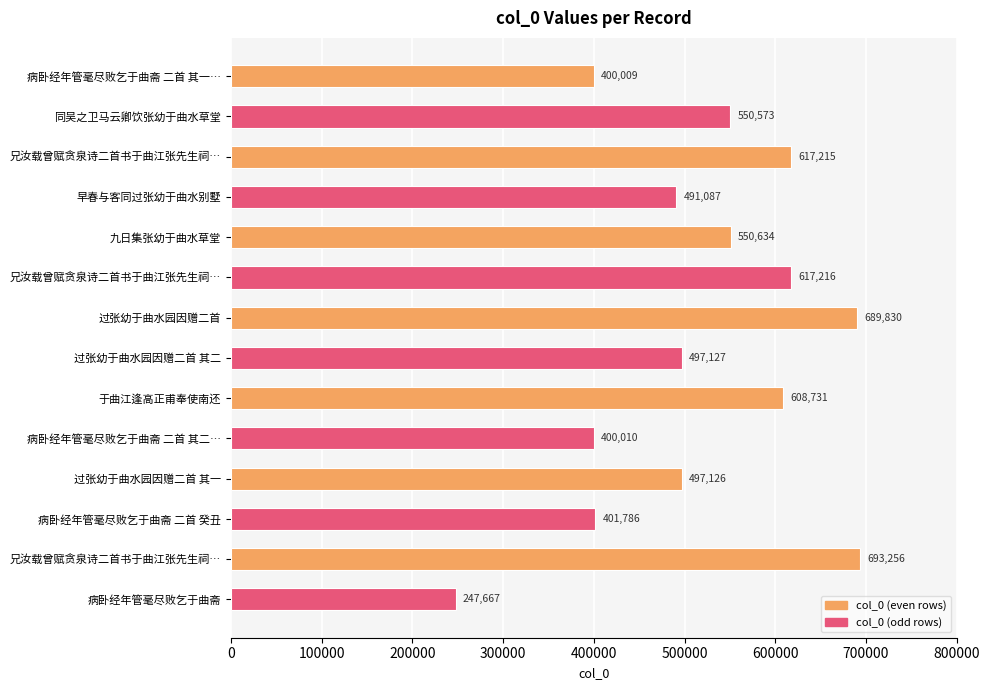

How many series are shown in this chart?

1